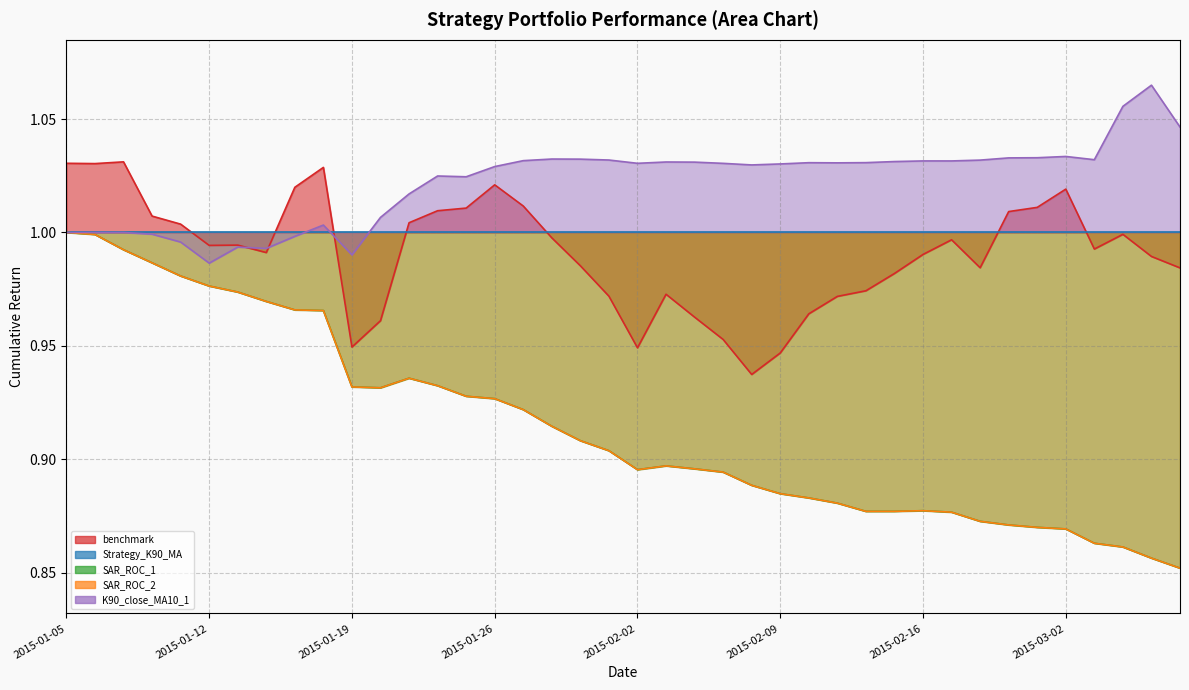

Which series ends up on top after the final intersection of K90_close_MA10_1 and benchmark?

K90_close_MA10_1